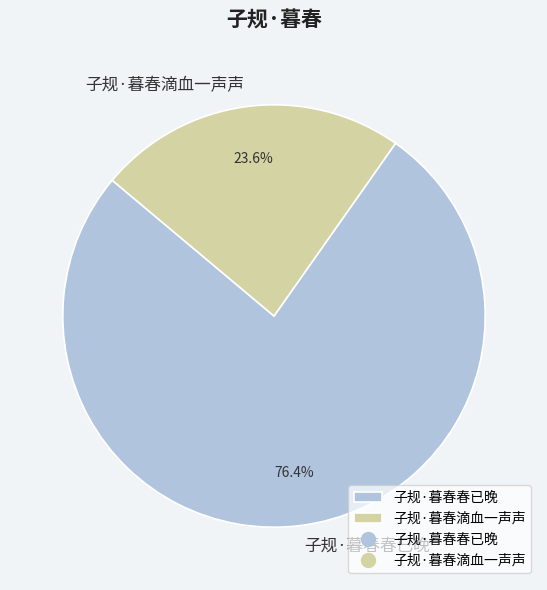

Is there any slice that represents more than half of the pie?

Yes